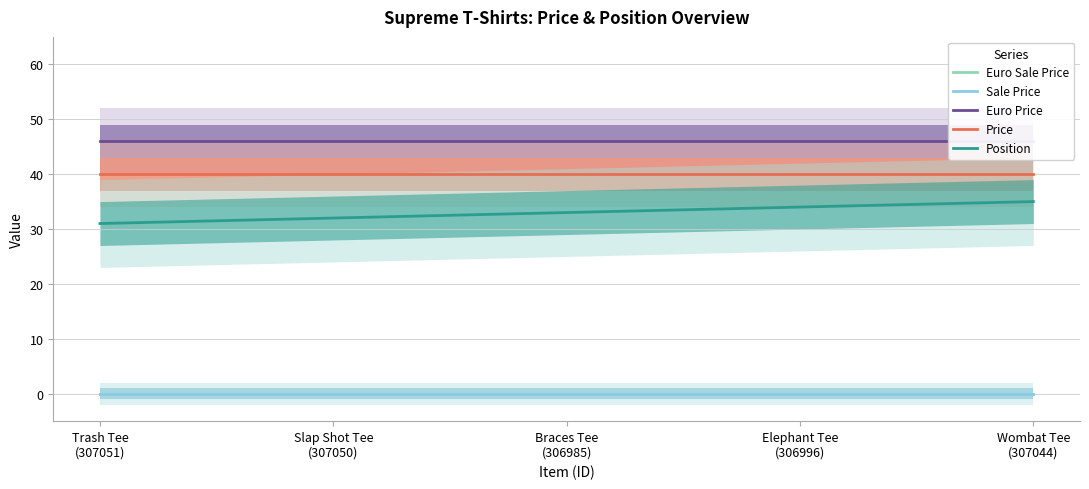

At which category is the sum across all series the highest?

Wombat Tee
(307044)